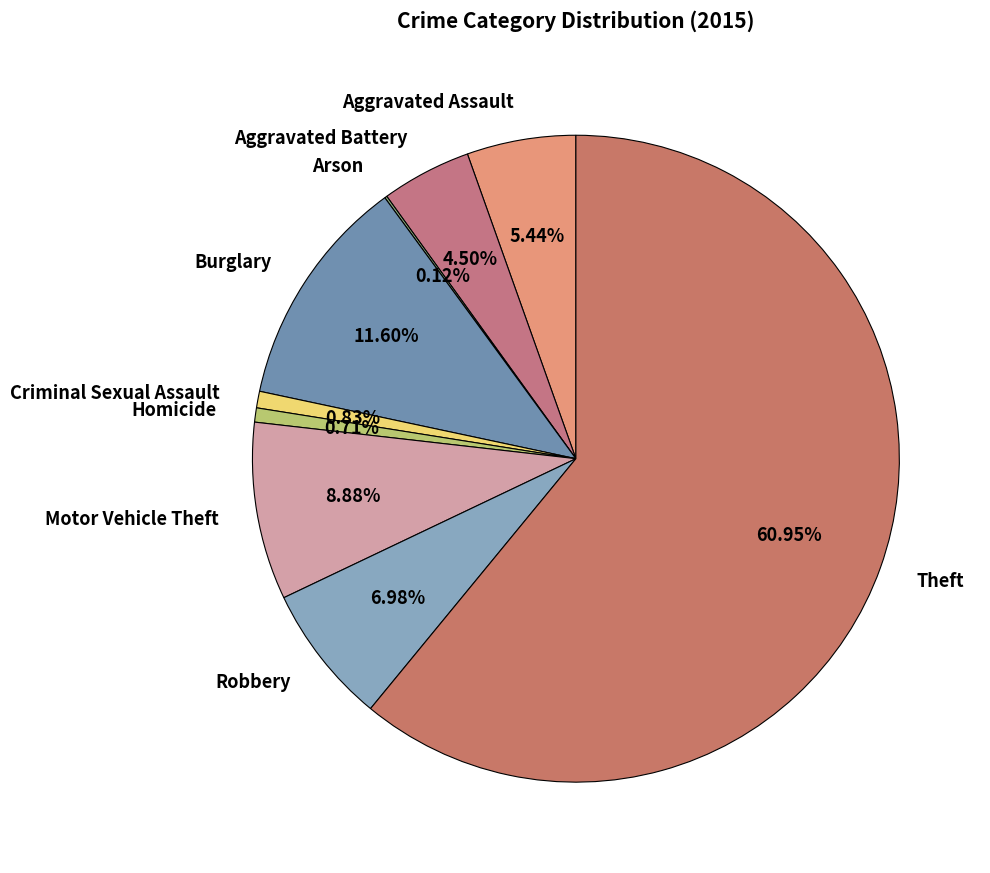

What is the total percentage of Aggravated Battery and Motor Vehicle Theft?

13.4%